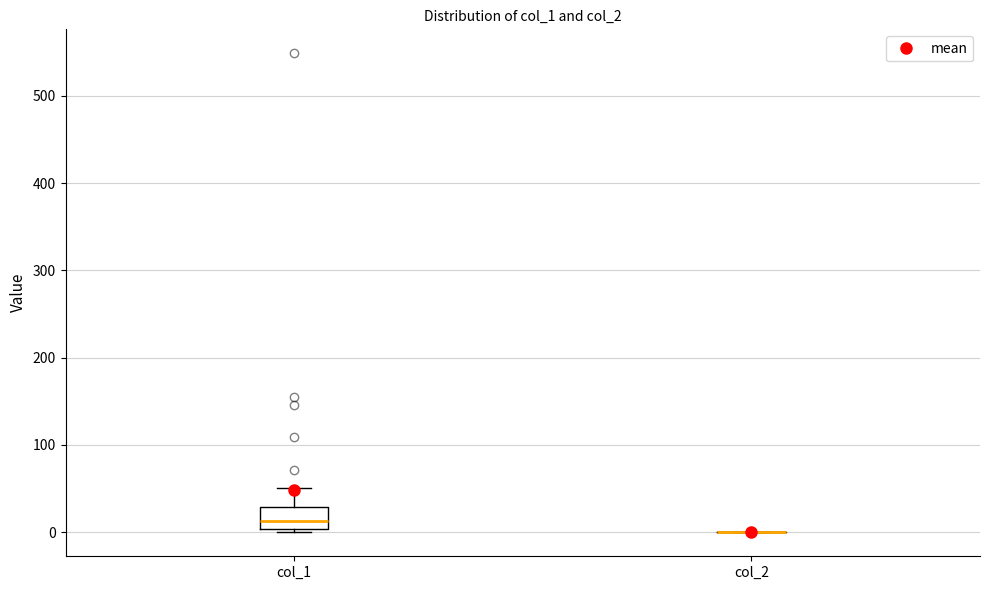

Reading left to right, transcribe this box plot: for each box, give where its median line is, the range the box spans, and where its two whiskers end, as read against the y-axis. The values are not printed on the chart, so give them approximately, as read against the axis.

col_1: median 10, box 0 to 30, whiskers 0 (just below the box's lower edge) to 50
col_2: box collapsed to a line at 0, whiskers 0 to 0